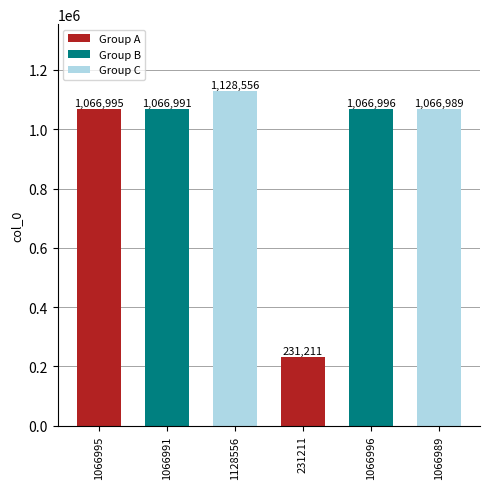

What is the difference between the second highest and second lowest values?

7